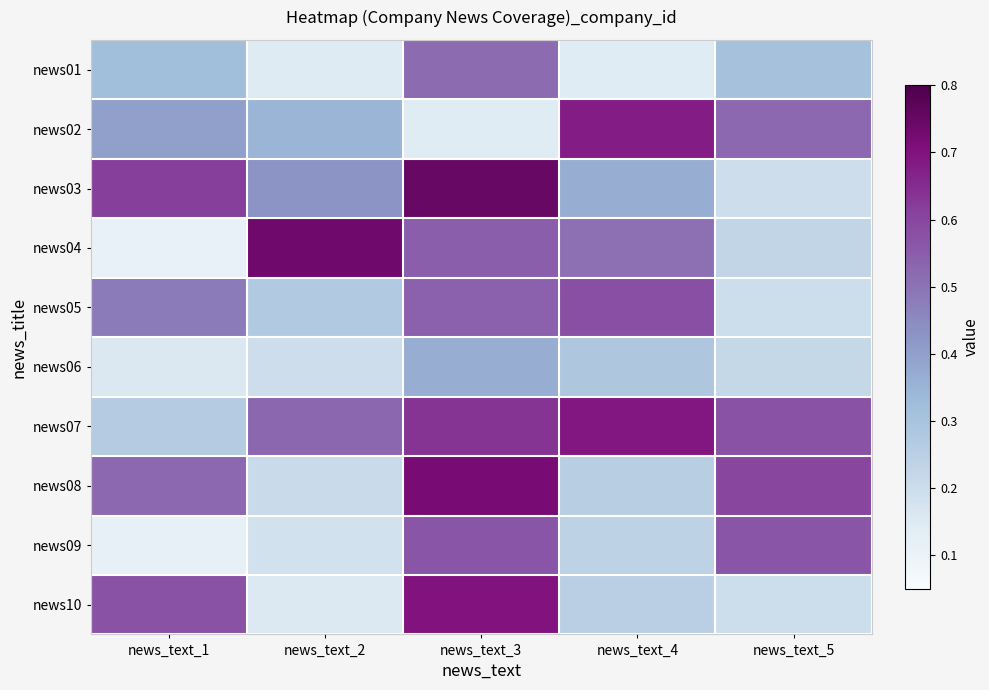

Reading right to left, list all the values displayed in this chart.

row_0: 0.3	0.1	0.5	0.1	0.3
row_1: 0.5	0.7	0.1	0.3	0.4
row_2: 0.2	0.4	0.8	0.4	0.6
row_3: 0.2	0.5	0.5	0.7	0.1
row_4: 0.2	0.6	0.5	0.3	0.5
row_5: 0.2	0.3	0.4	0.2	0.2
row_6: 0.6	0.7	0.6	0.5	0.3
row_7: 0.6	0.3	0.7	0.2	0.5
row_8: 0.6	0.2	0.6	0.2	0.1
row_9: 0.2	0.2	0.7	0.2	0.6